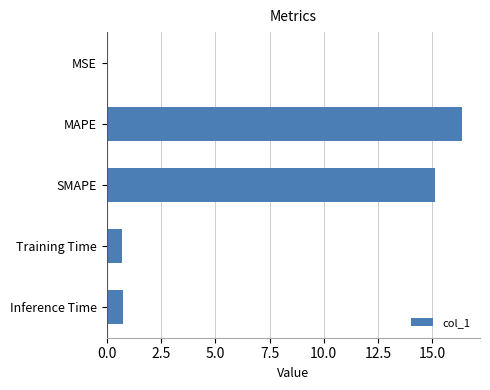

Does the chart contain stacked bars?

No